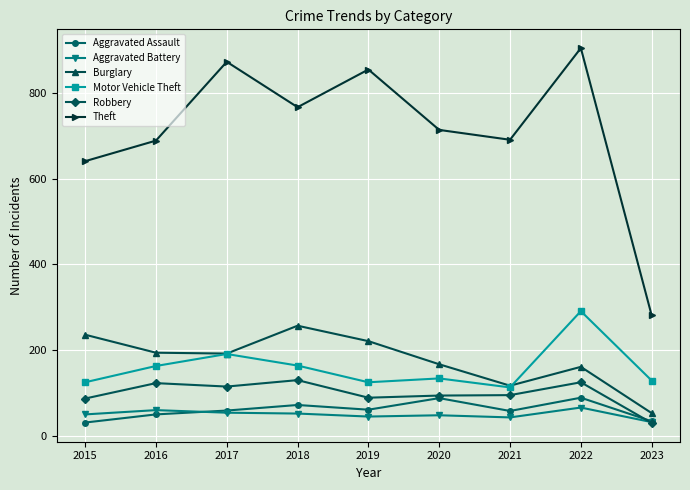

At how many categories does at least one series exceed 203?

9